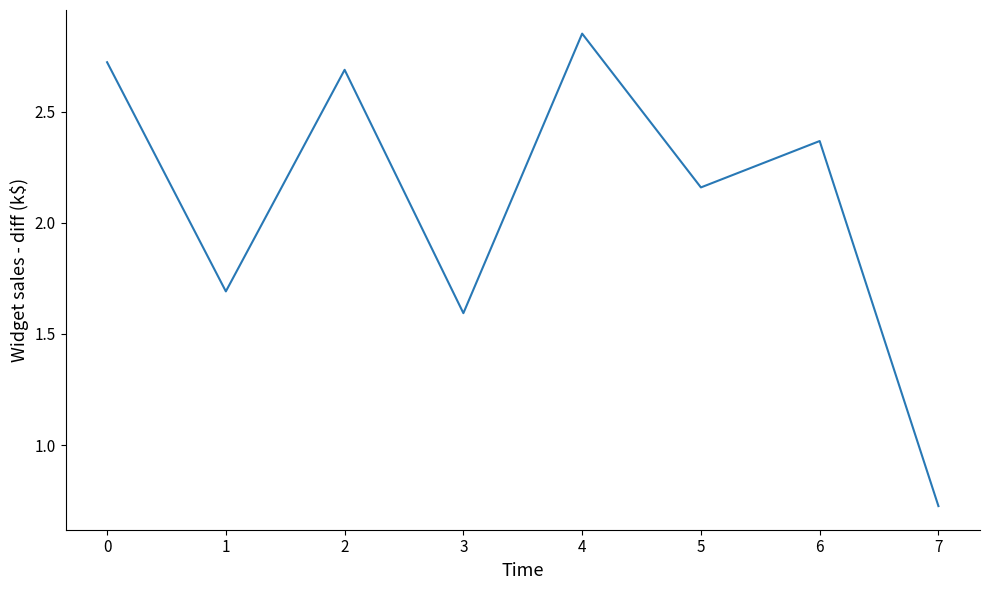

Does the chart display data point markers on the line(s)?

No